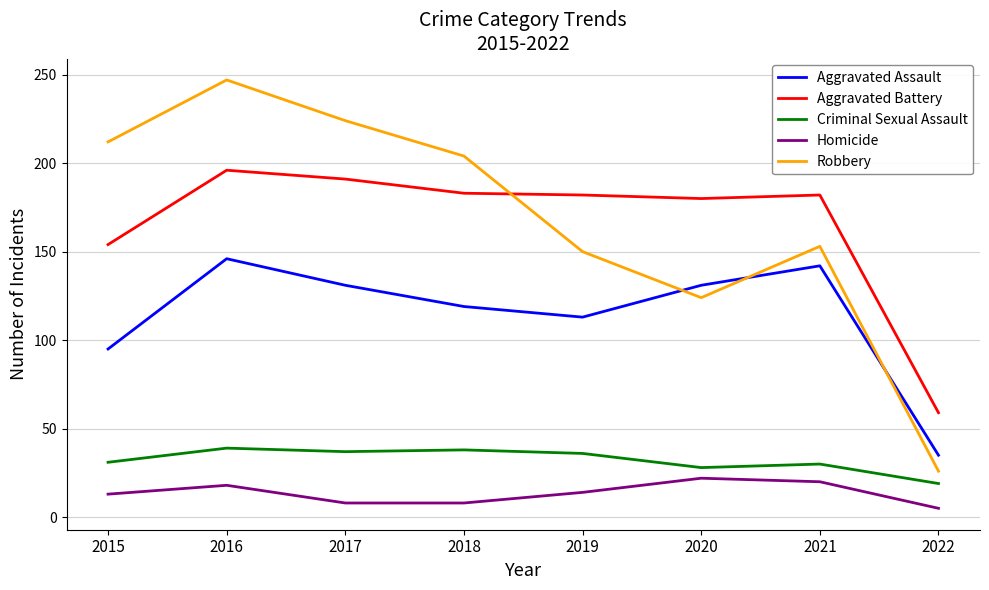

How many lines are shown in the chart?

5